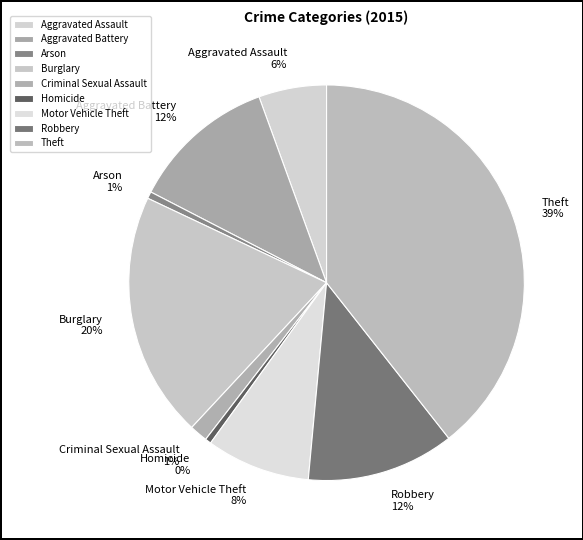

The Arson slice represents 1% of the pie. True or false?

True